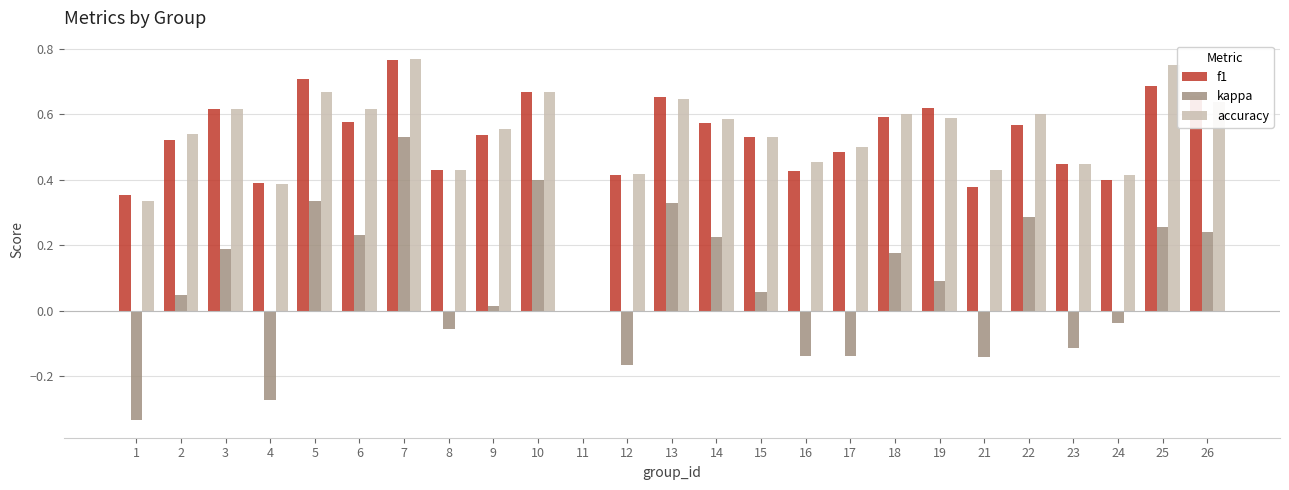

Is it true that accuracy equals 0.8 at 16?

False